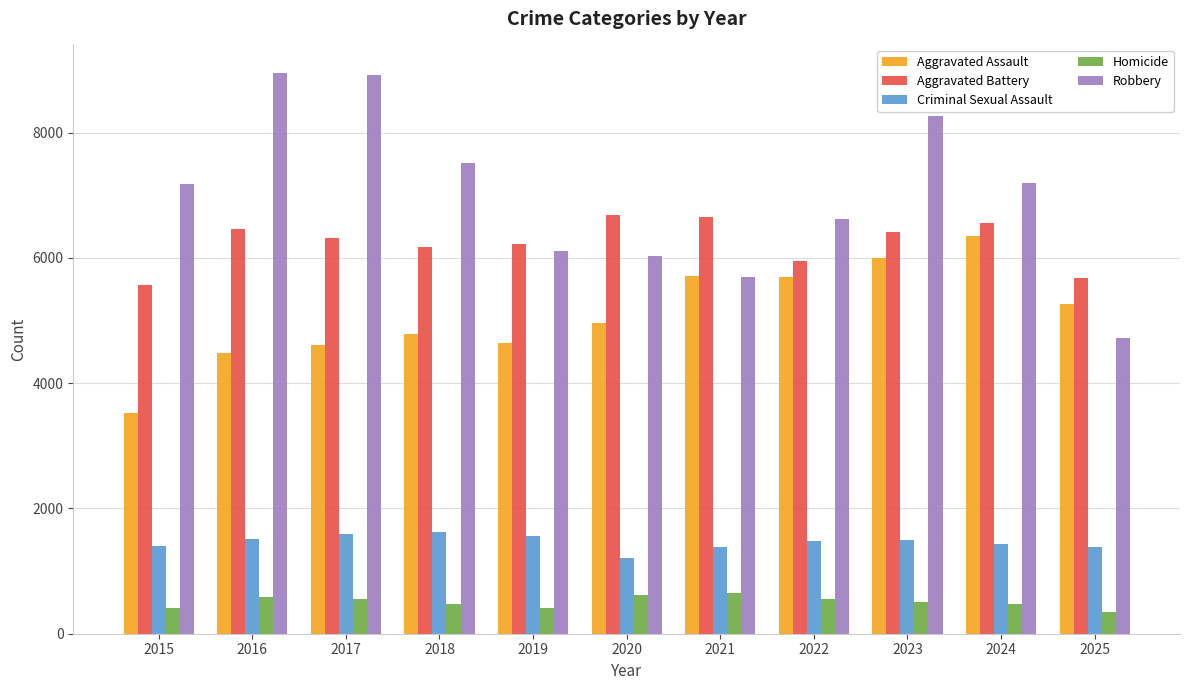

How many bars are there in total?

55